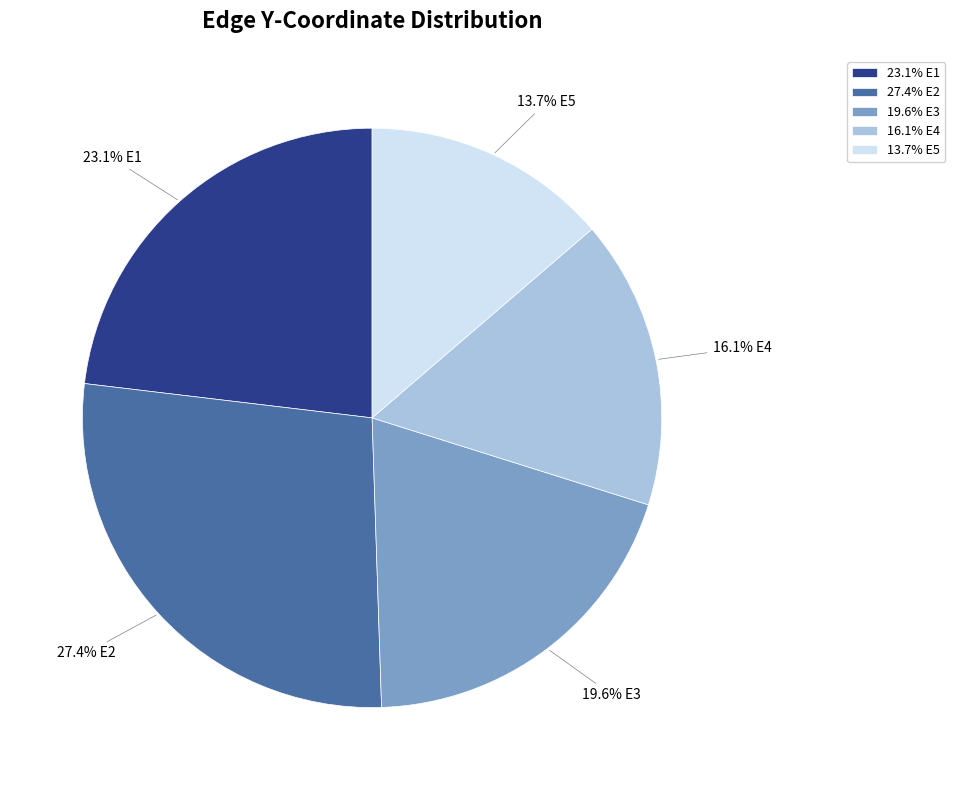

Does 27.4% E2 represent more than half of the total?

No